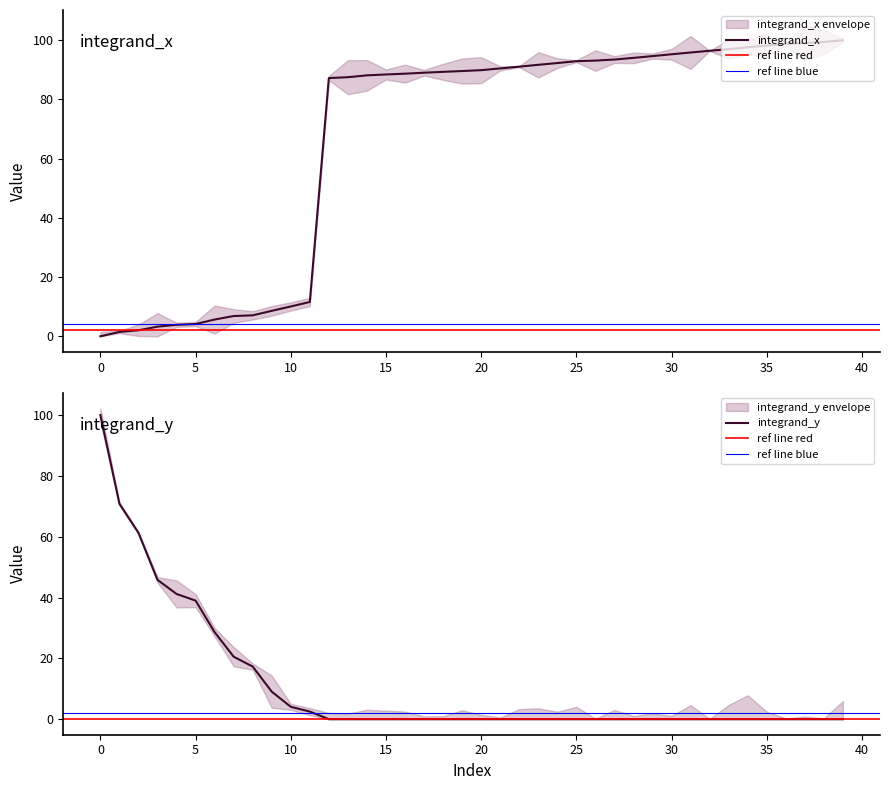

The integrand_x series shows 158.3 at 15. True or false?

False